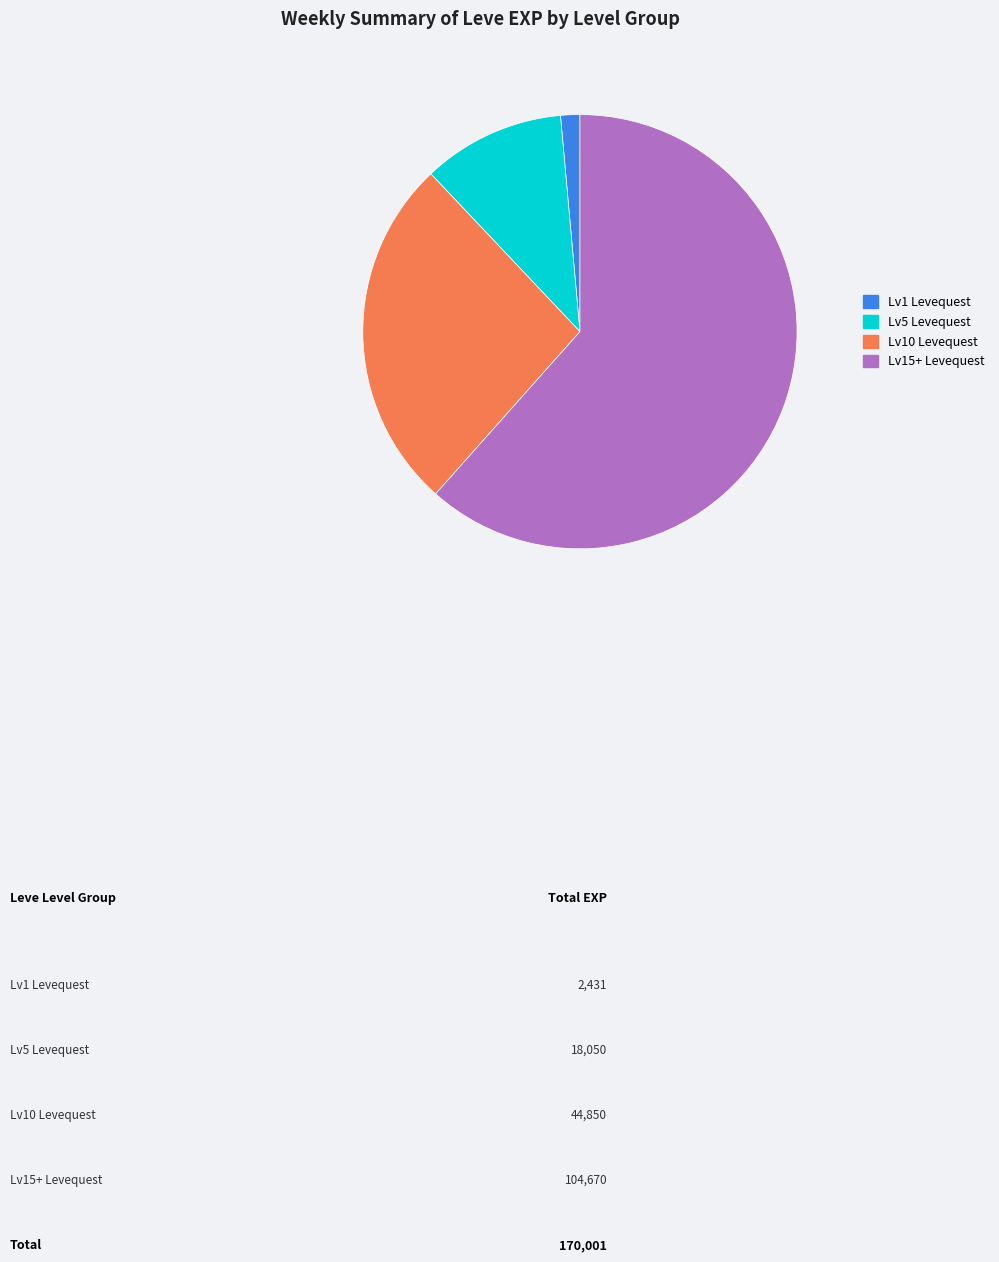

Combined, do Lv5 Levequest and Lv15+ Levequest account for over 50%?

Yes